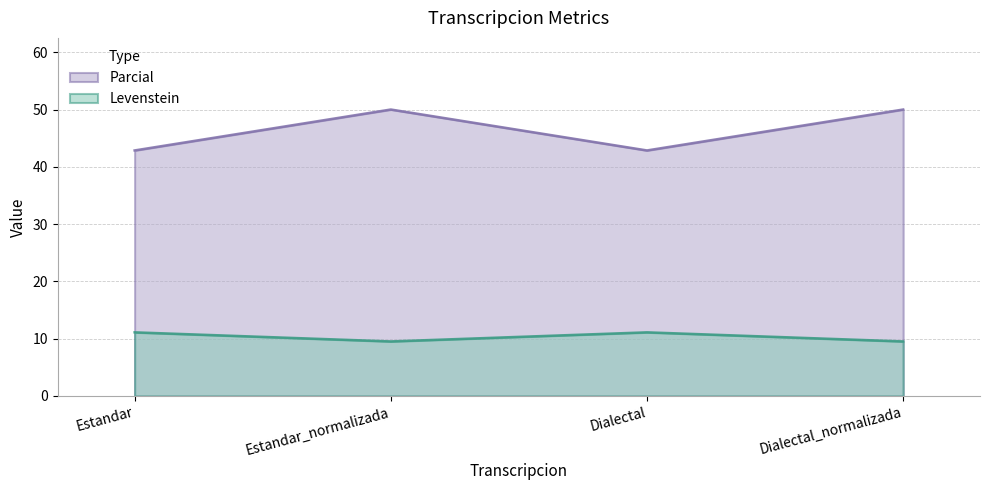

In Parcial, how many points are higher than both neighbors (excluding endpoints)?

1